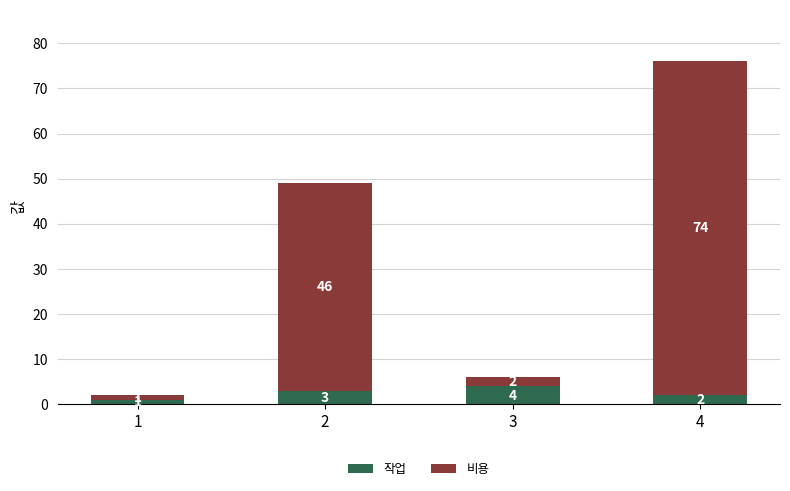

At which label does 작업 reach its peak?

3